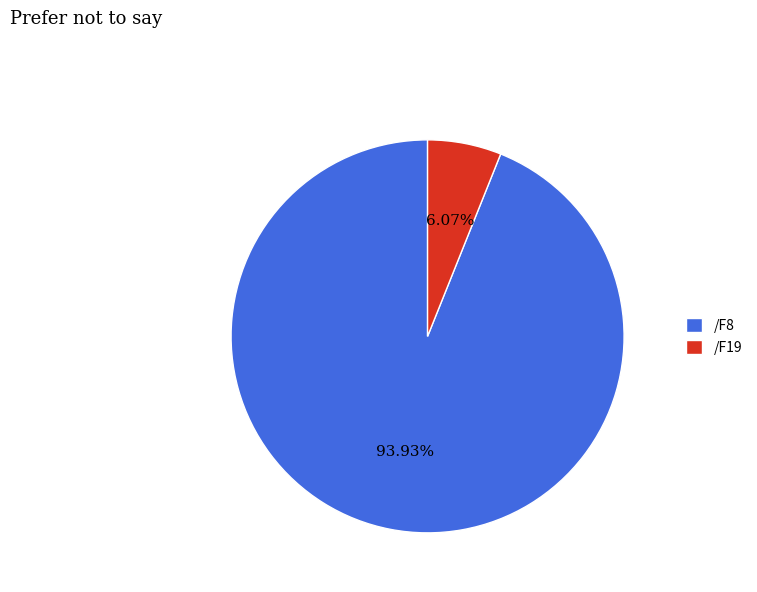

Do /F8 and /F19 together represent more than half of the pie?

Yes